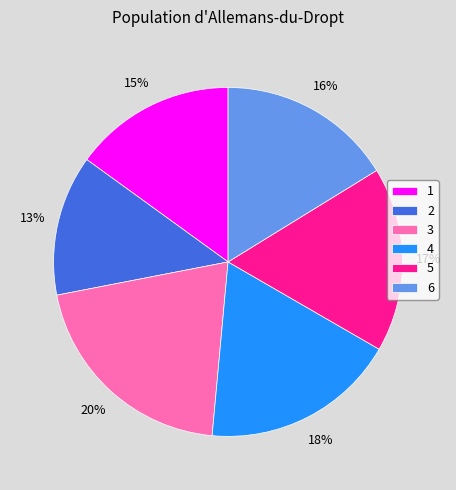

Is there a majority slice in this chart?

No